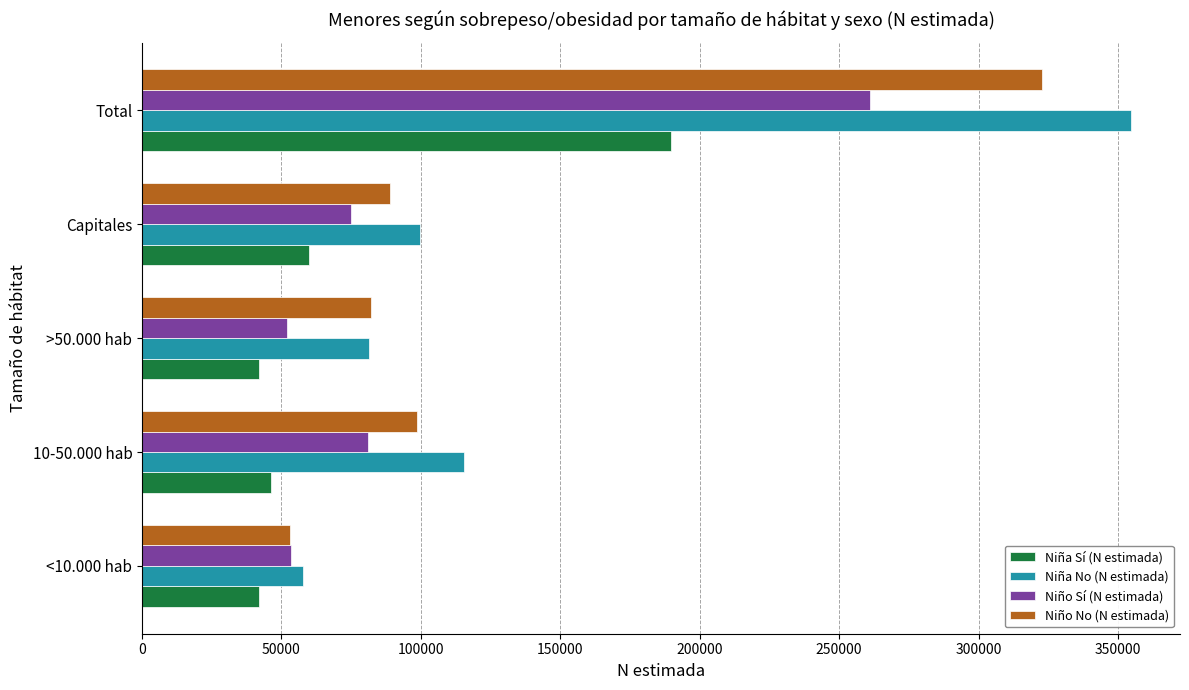

Is the value of Niño Sí (N estimada) at Capitales greater than the value of Niño No (N estimada) at <10.000 hab?

Yes